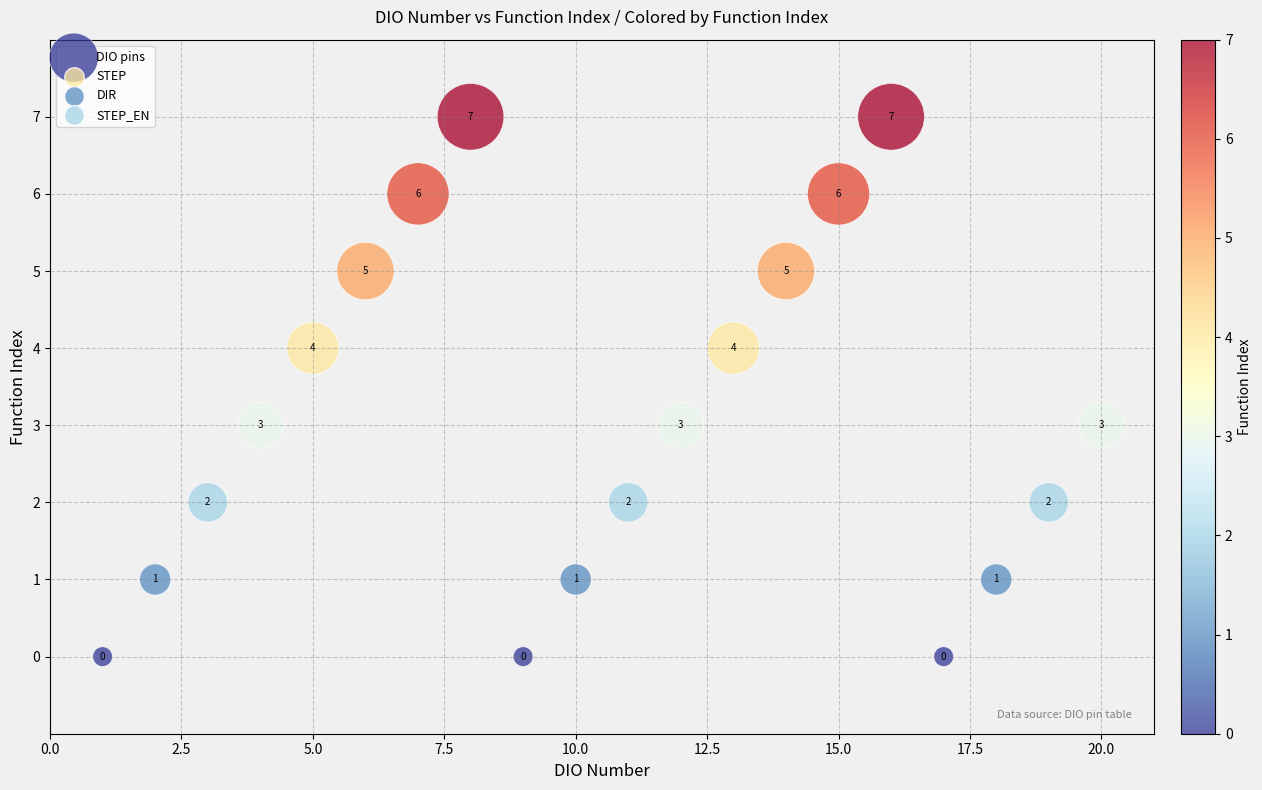

What is the range of Y values (max minus min)?

7